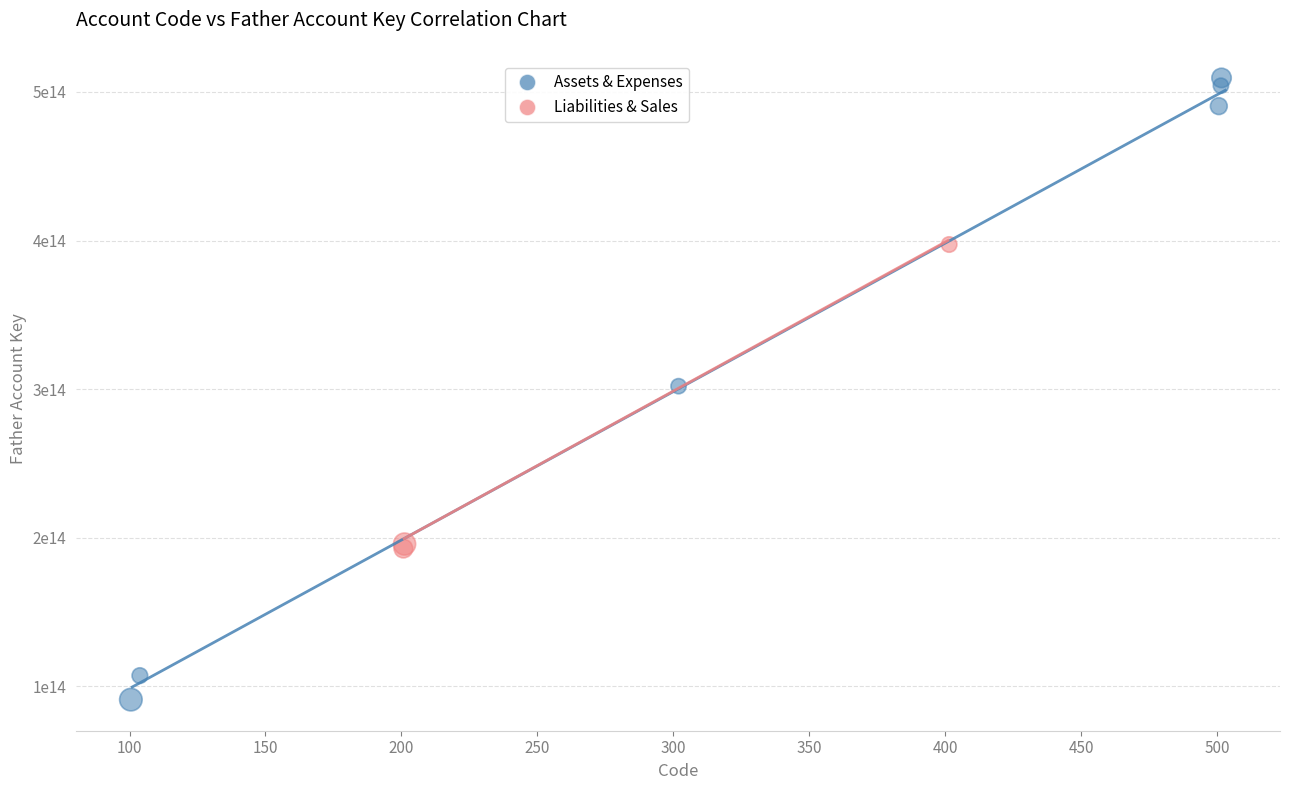

Which series reaches the maximum Y coordinate?

Assets & Expenses